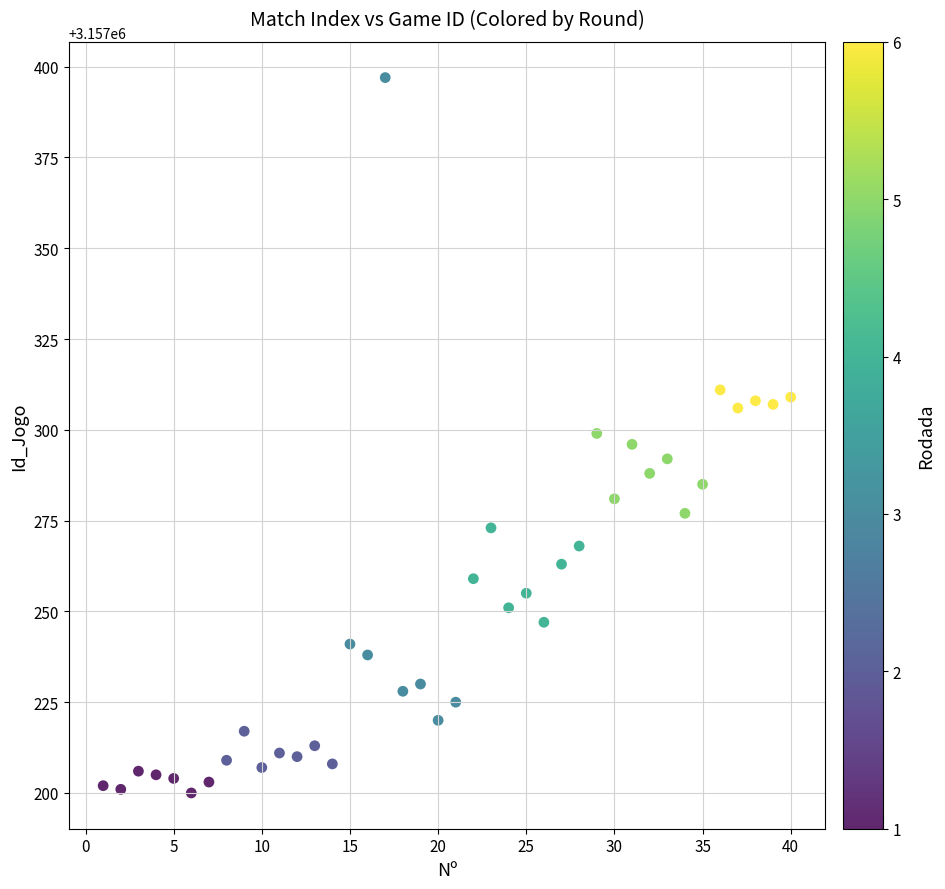

What is the range of X values (max minus min)?

39